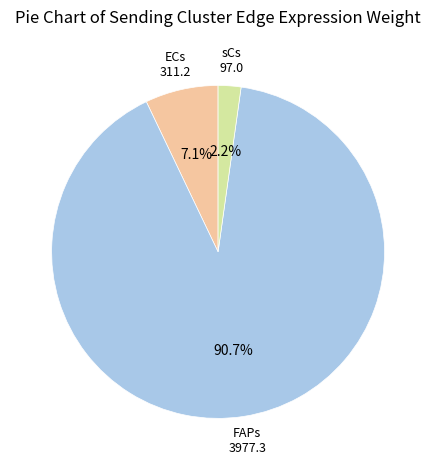

What is the majority slice?

FAPs